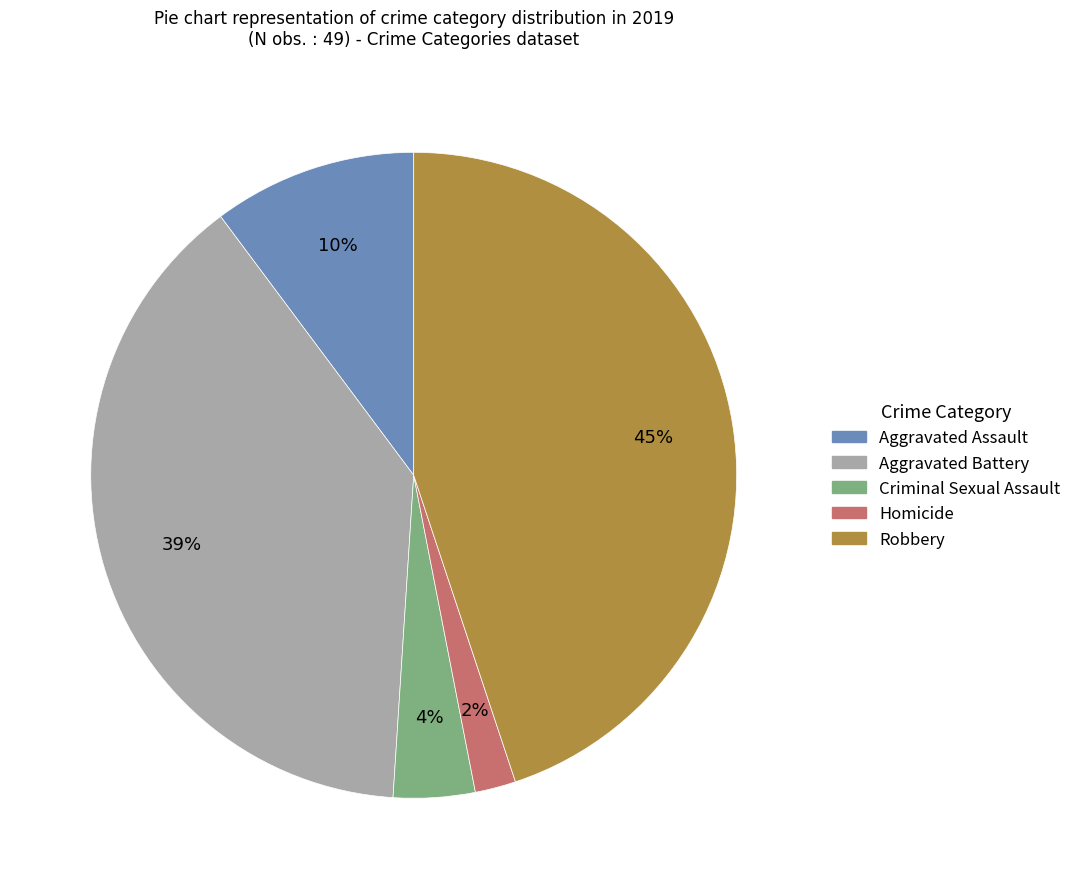

Combined, do Robbery and Criminal Sexual Assault account for over 50%?

No